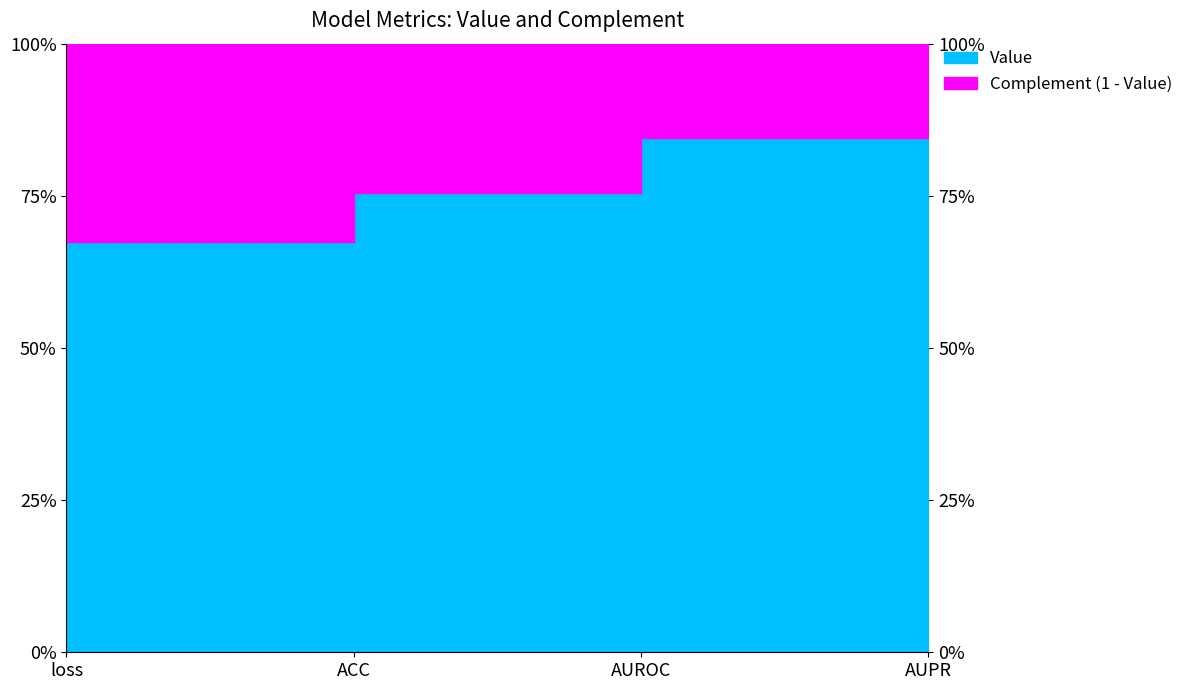

Rank the categories by value from highest to lowest.

AUPR, AUROC, ACC, loss